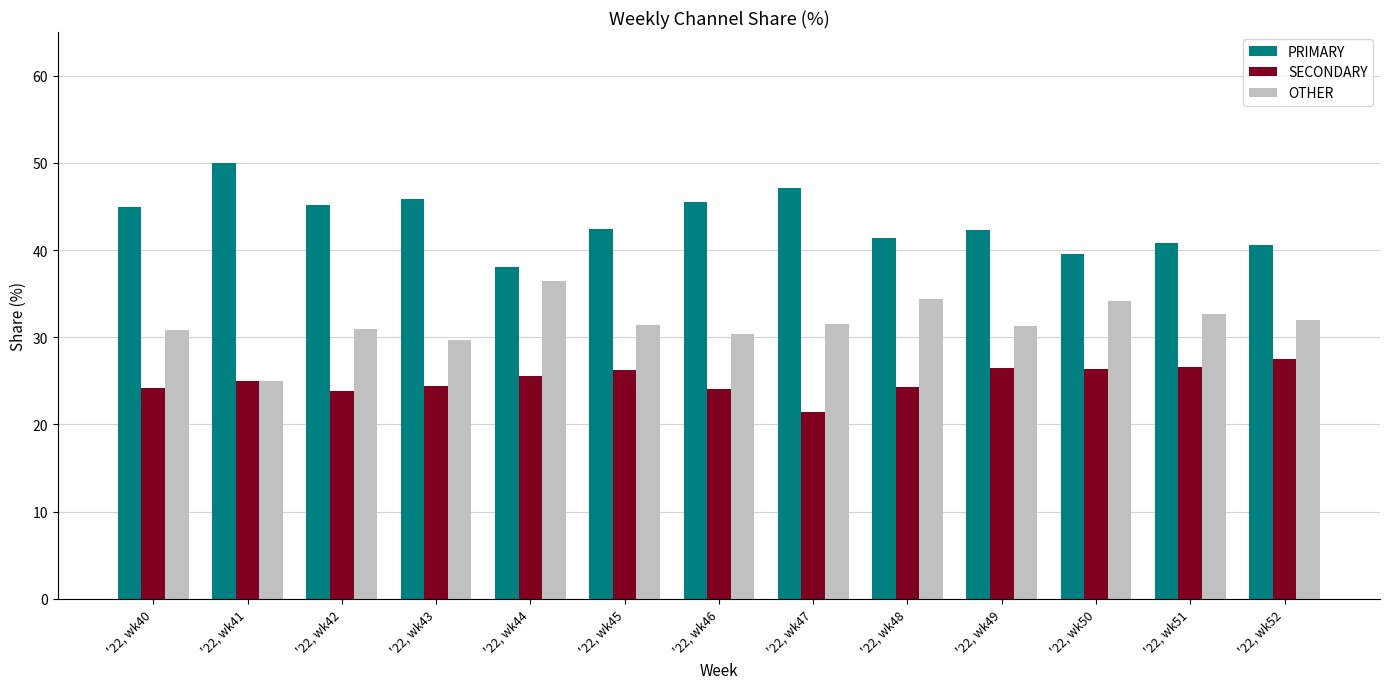

What is the value of the SECONDARY bar at the 7th from the left?

24.1